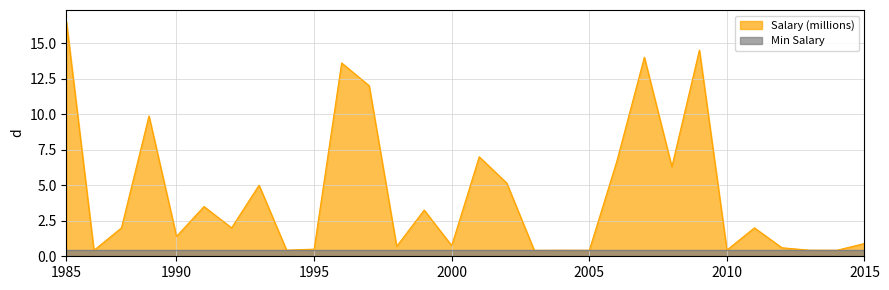

True or false: the data shows 16.5 at 1985.

True